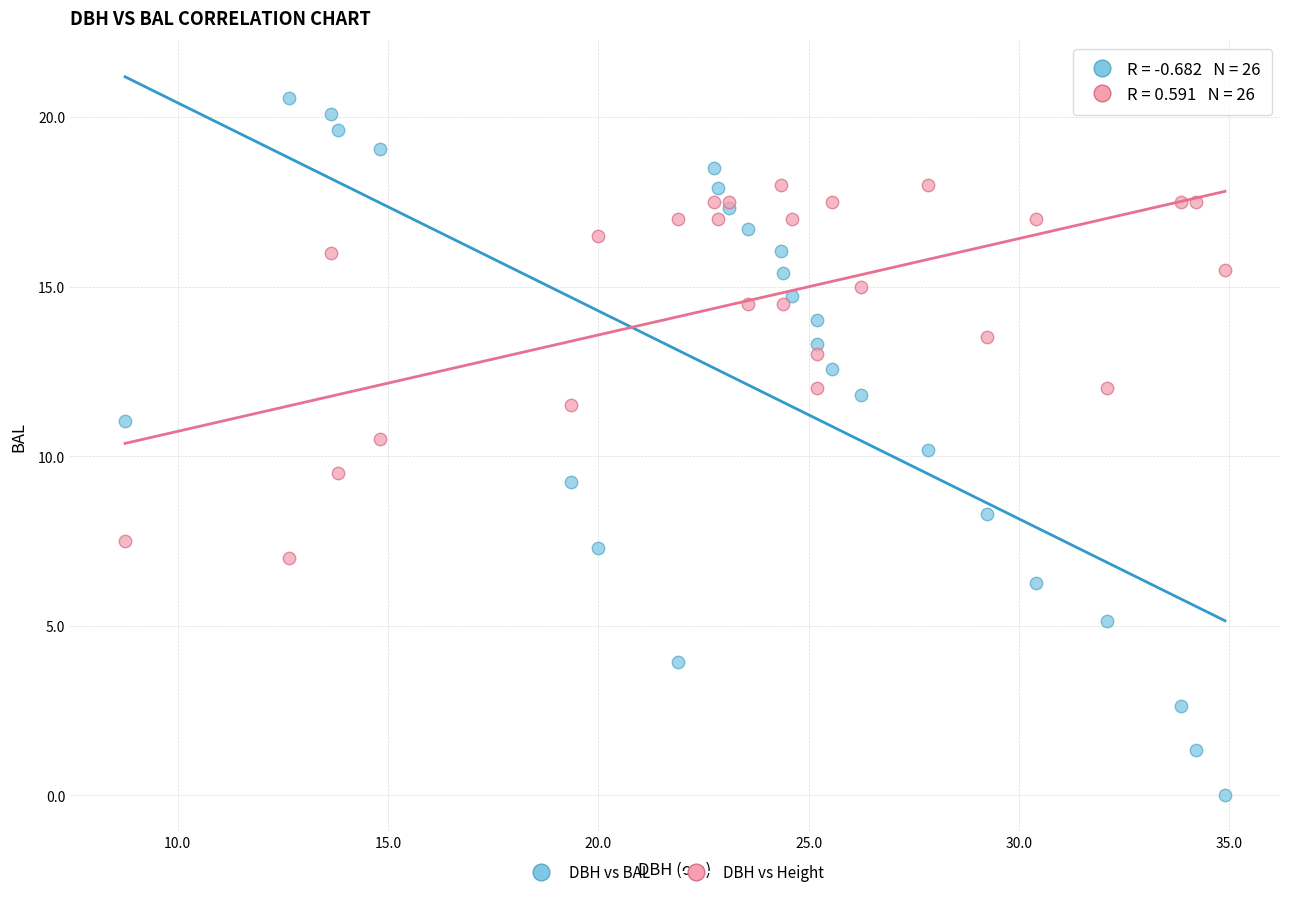

What are all the series names shown in the legend?

DBH vs BAL, DBH vs Height